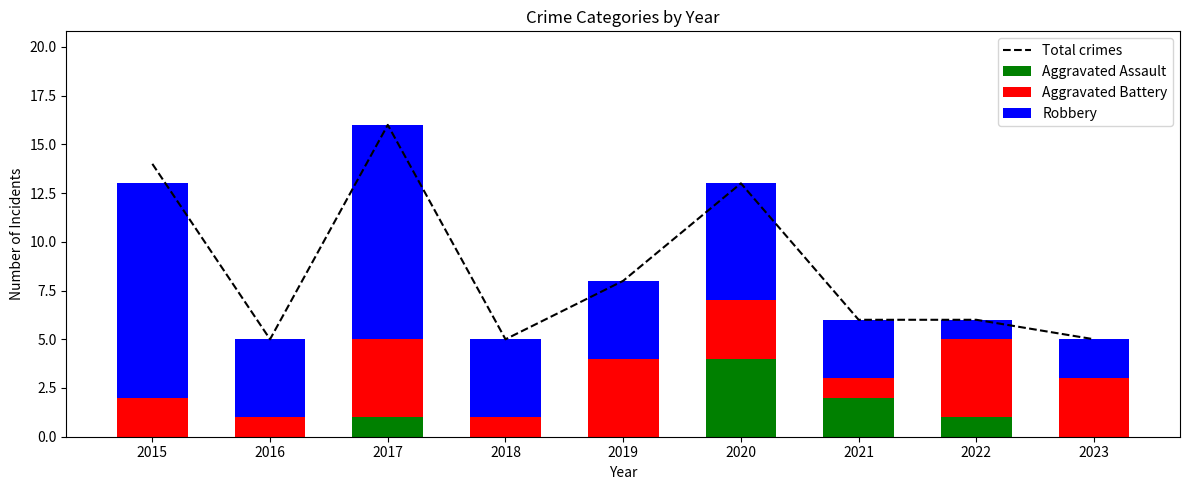

Is the value of Robbery at 2018 greater than the value of Total crimes at 2016?

No